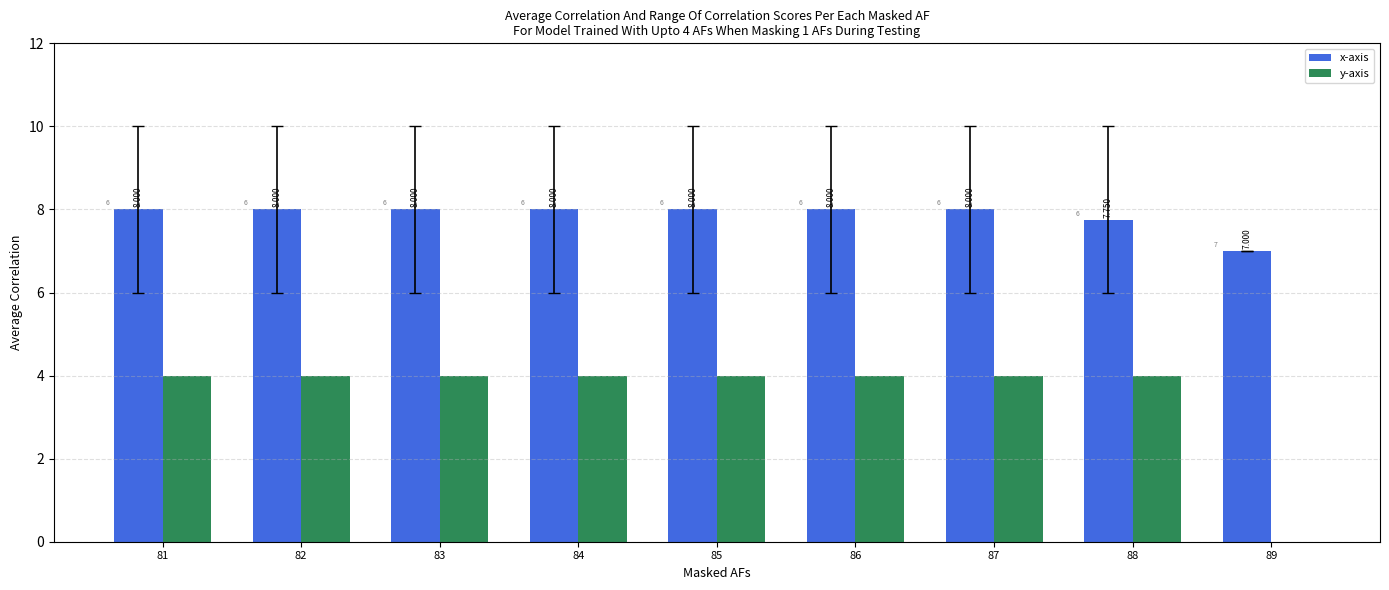

True or false: x-axis has a value of 11.3 at 88.

False